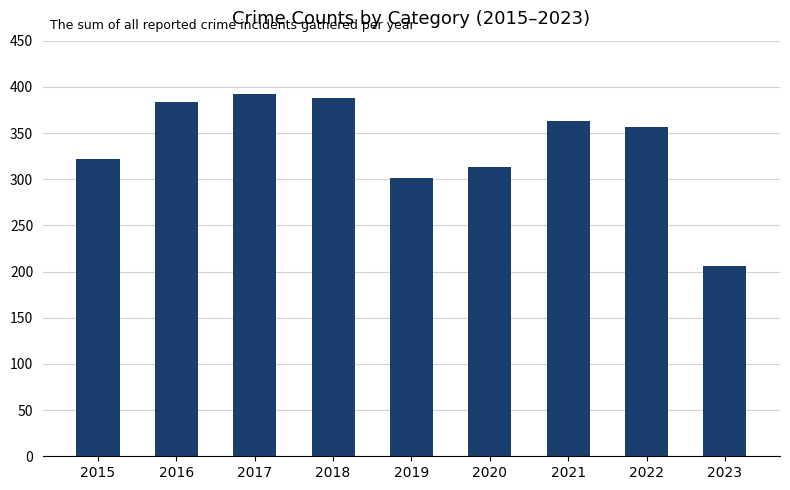

The value at 2023 is 284. True or false?

False